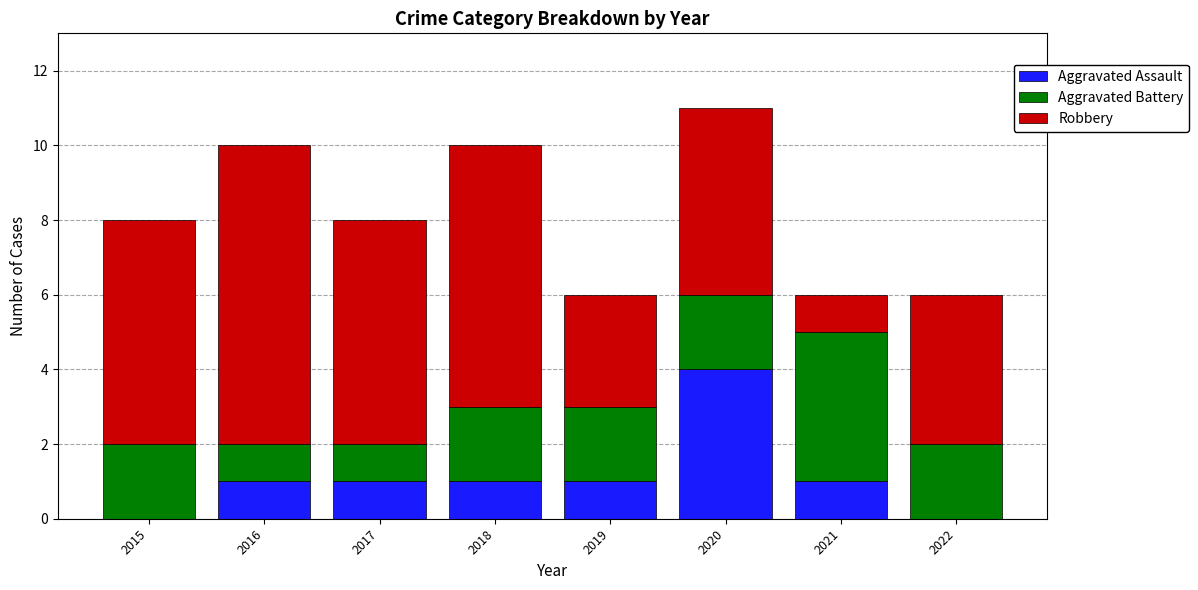

At which category is the sum across all series the highest?

2020